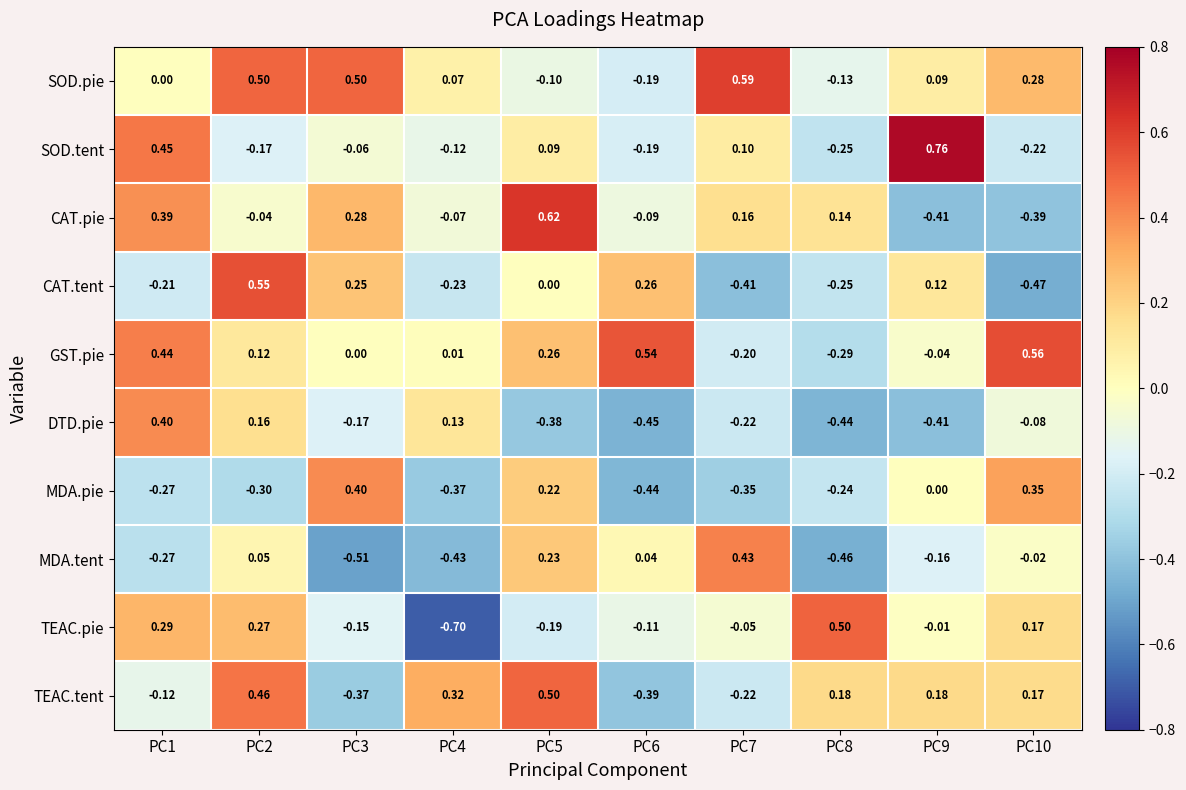

Which series has the largest total across all categories?

SOD.pie